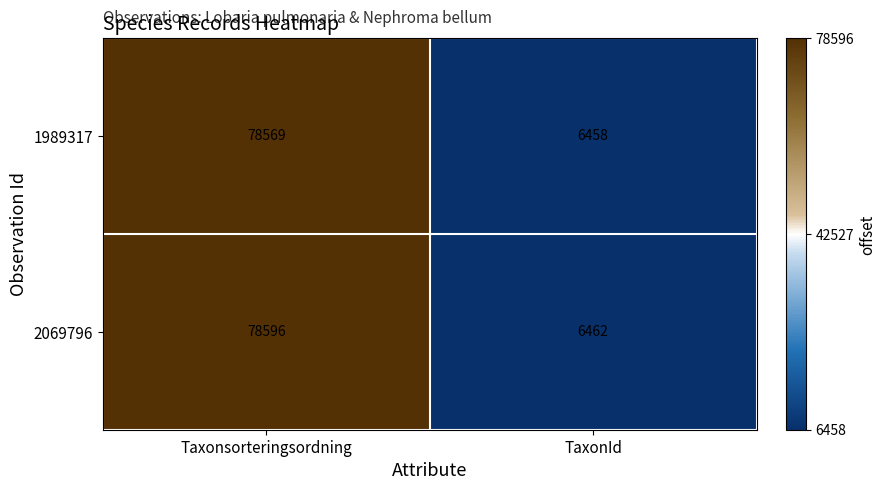

True or false: 1989317 has a value of 78569 at Taxonsorteringsordning.

True